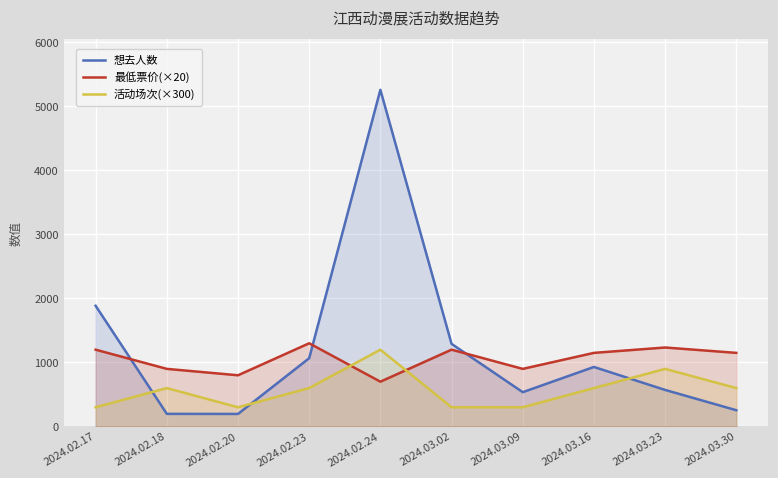

Does the chart display data point markers on the line(s)?

No